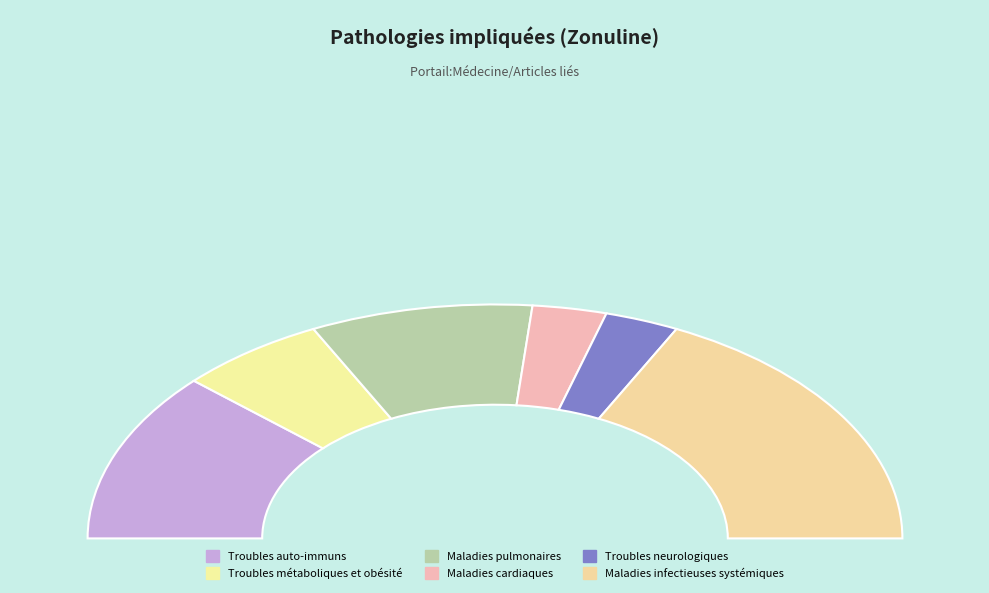

Which category has the smallest portion of the pie?

Maladies cardiaques